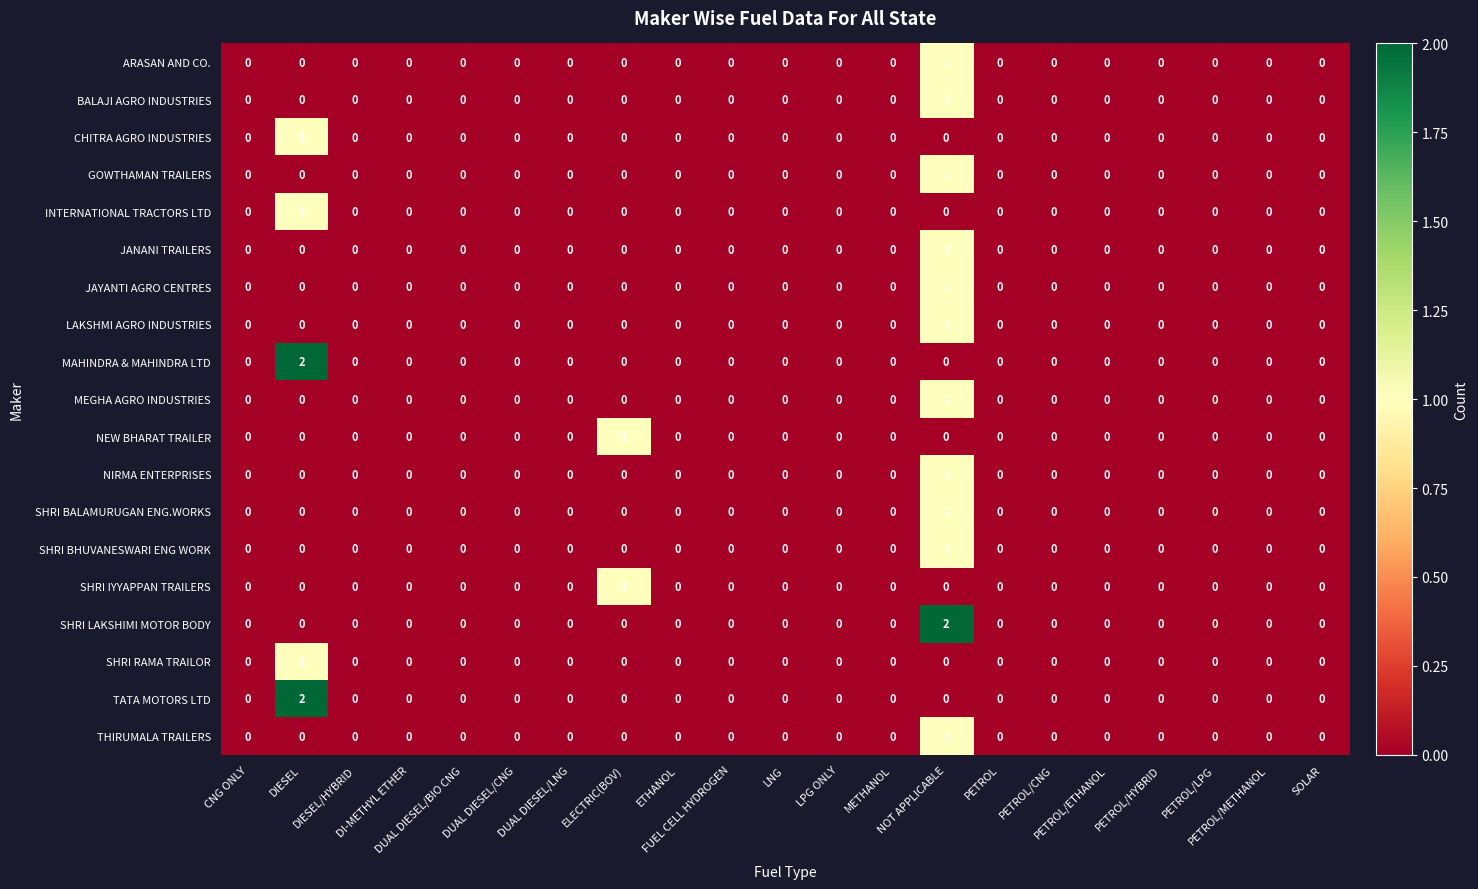

How many JANANI TRAILERS values are between 0 and 1?

21